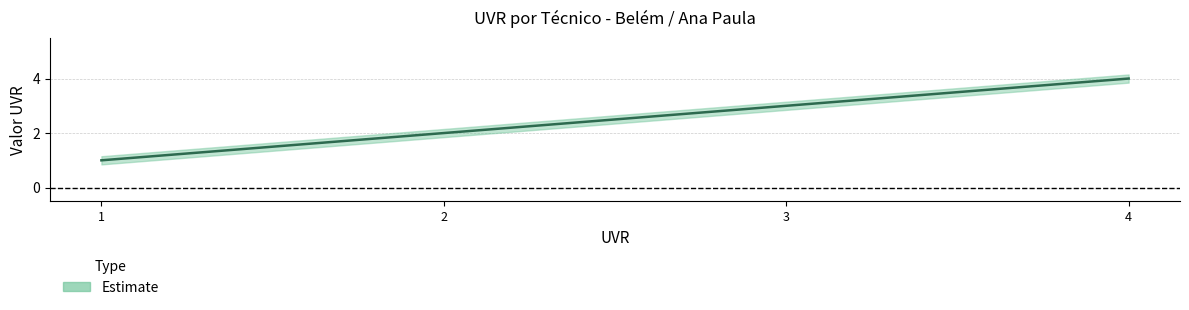

True or false: the data shows 3 at 3.

True